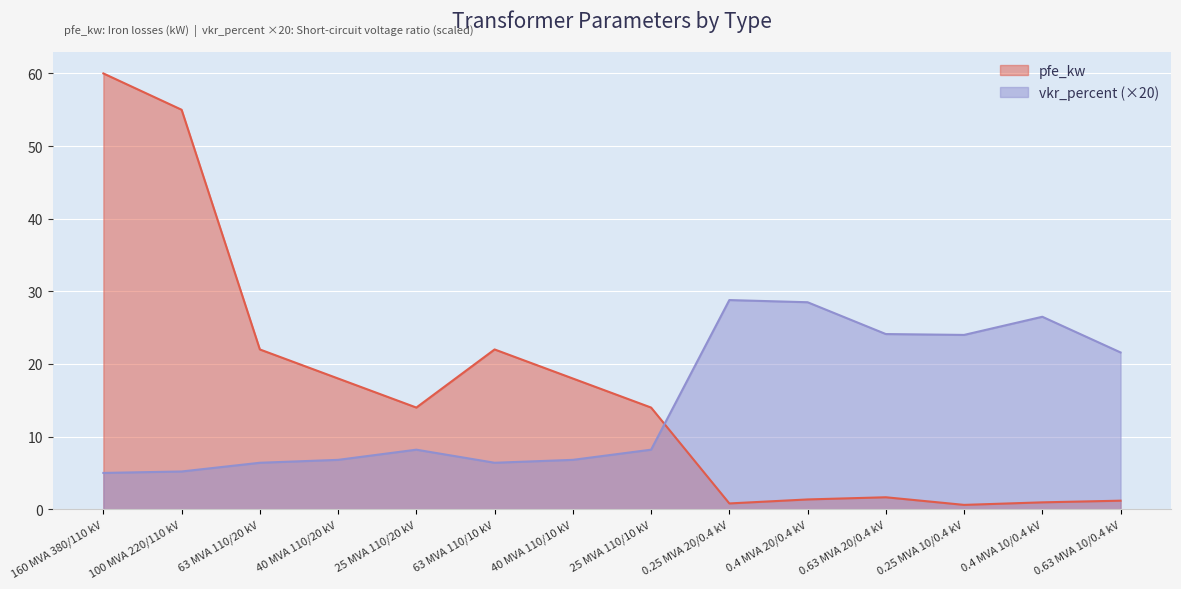

How many interior local peaks does the vkr_percent series have?

3